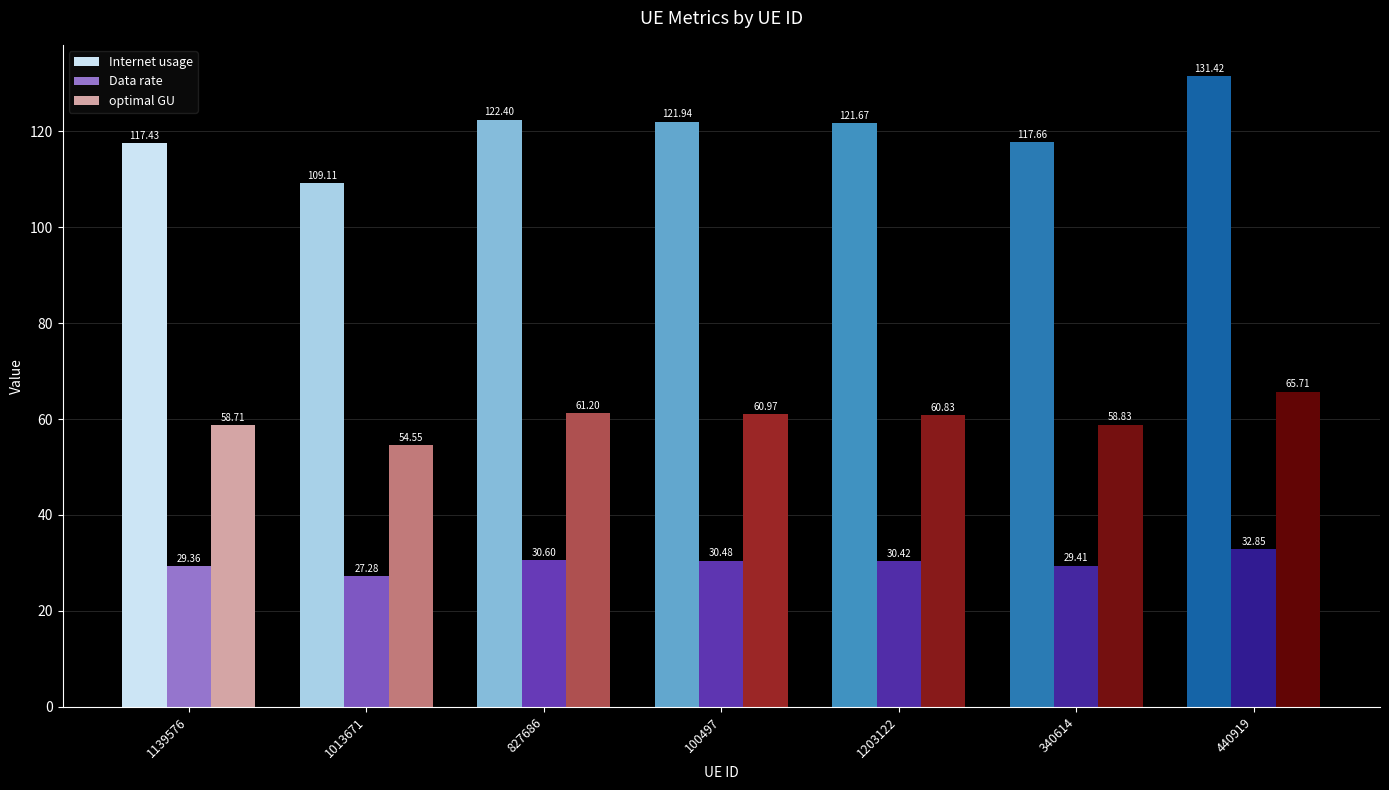

At which label does Internet usage first exceed 121?

827686